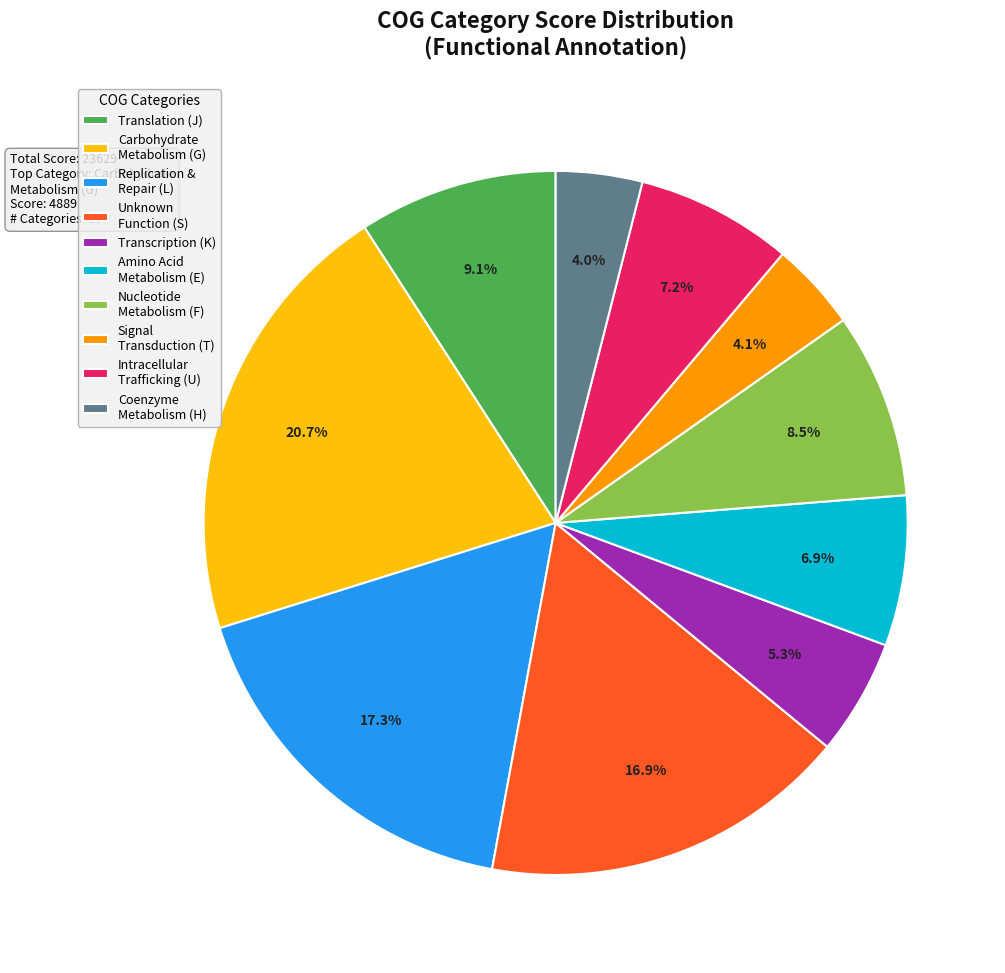

Approximately how many times larger is the value at Nucleotide Metabolism (F) compared to Coenzyme Metabolism (H)?

2.1